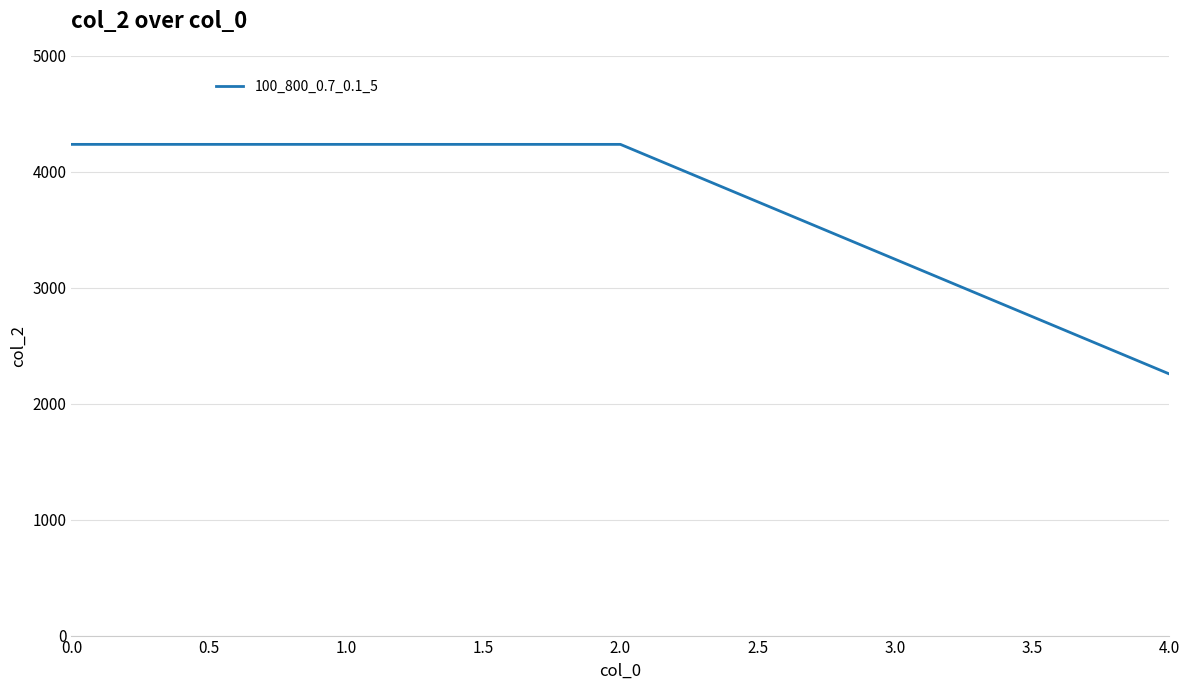

What is the difference between the maximum and minimum values?

1980